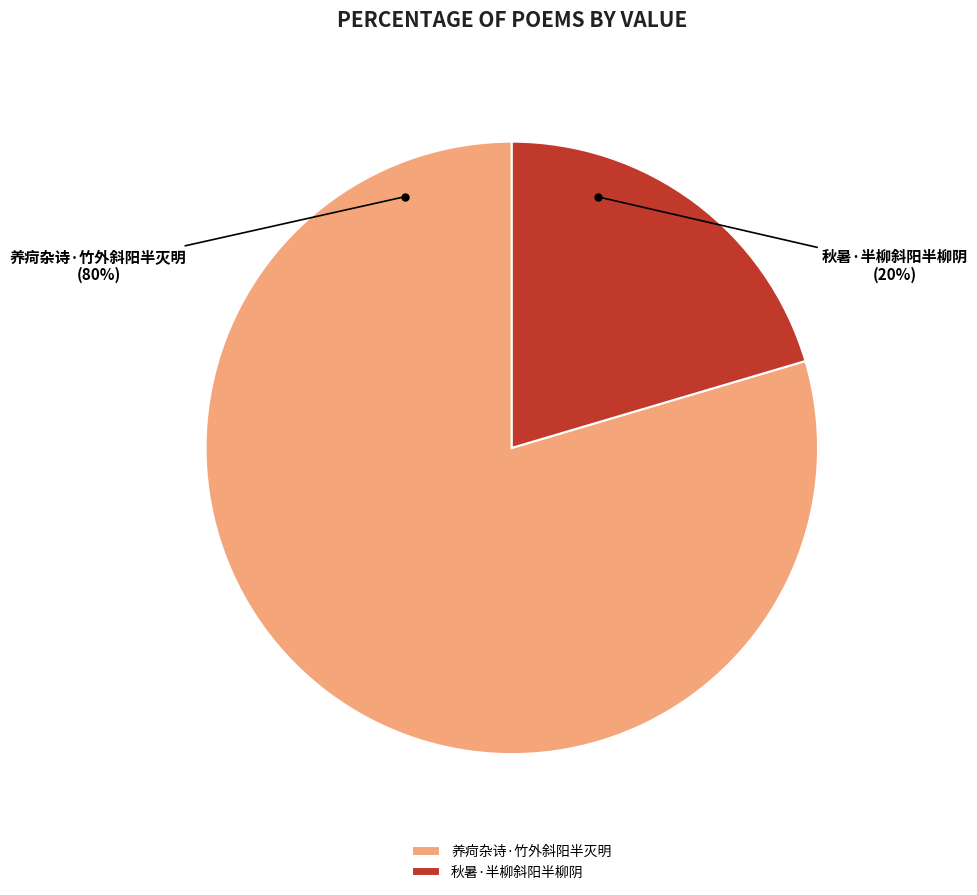

Rank the categories by value from lowest to highest.

秋暑·半柳斜阳半柳阴, 养疴杂诗·竹外斜阳半灭明